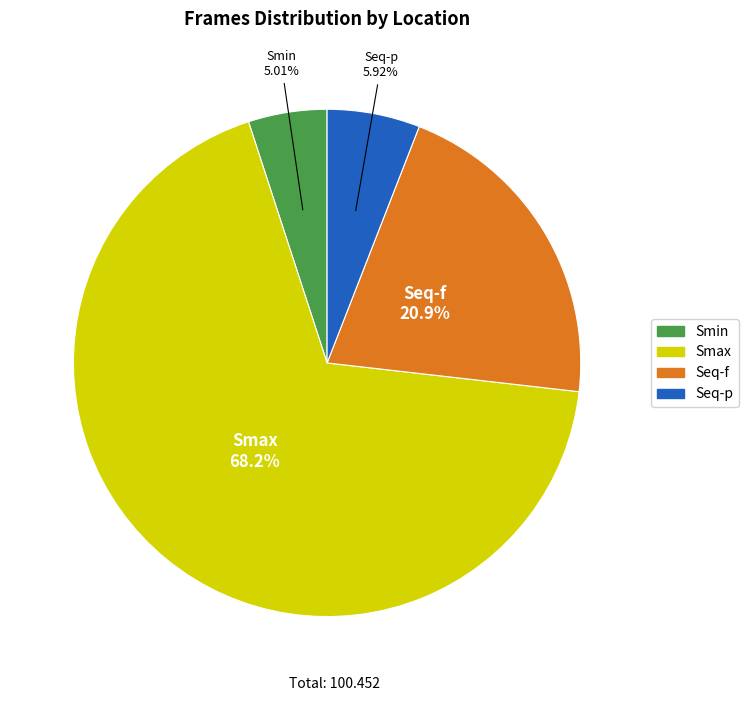

To the nearest percent, what percentage of the pie is Seq-f?

21%